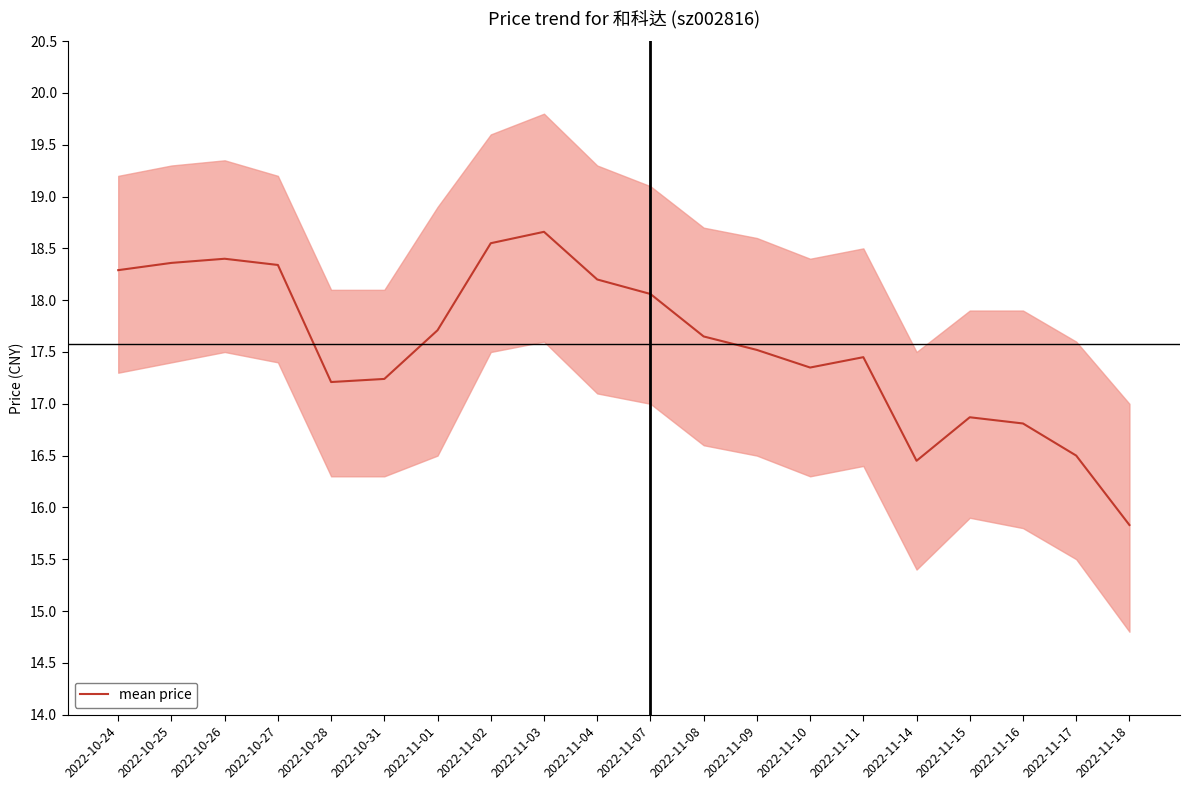

Read the value at 2022-10-31.

17.2